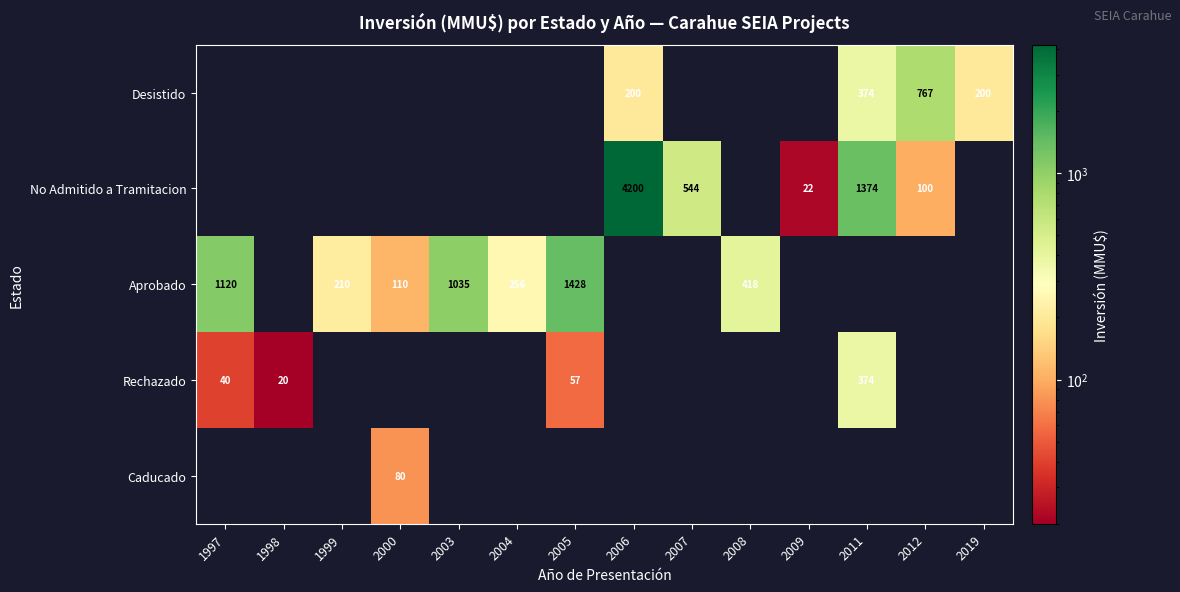

Is it true that Rechazado equals 40 at 1997?

True